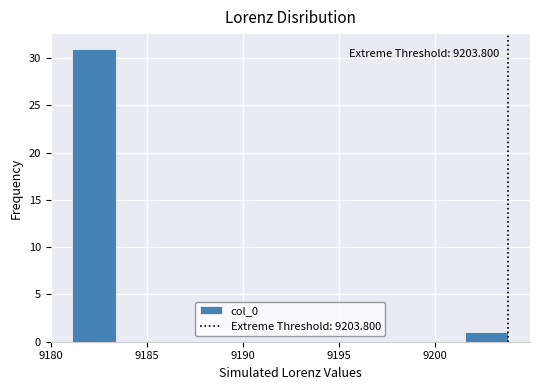

Which range on the x-axis has the tallest bar?

9181.0 to 9183.5